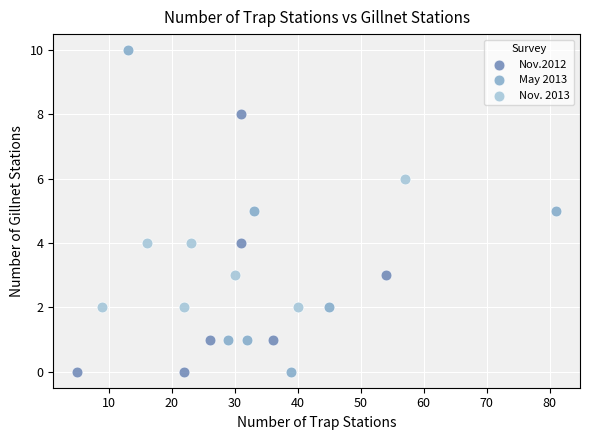

Which series reaches the maximum Y coordinate?

May 2013